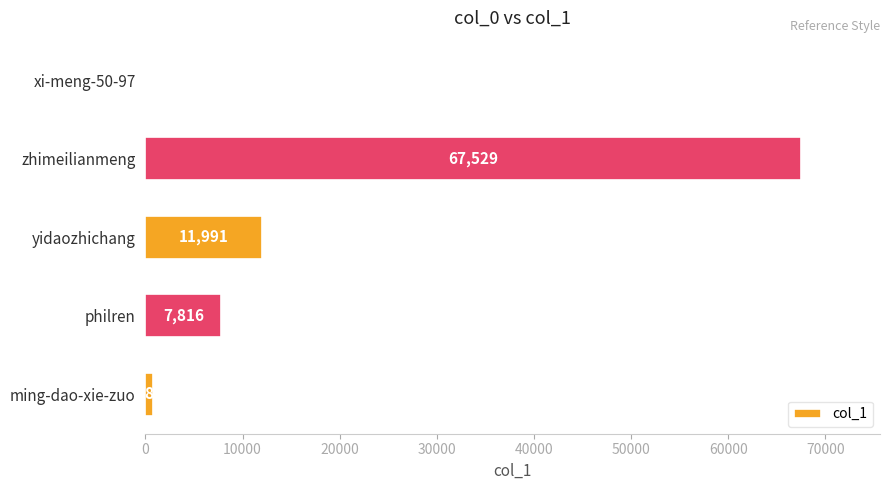

How many distinct data groups are displayed?

1